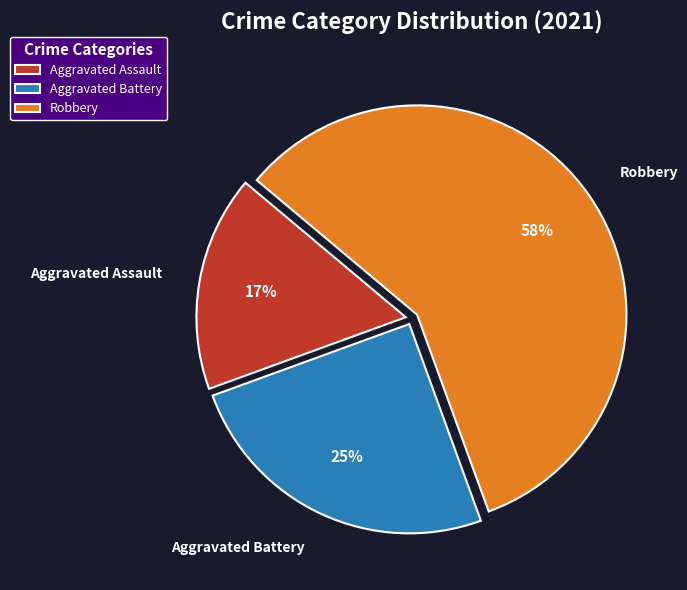

To the nearest percent, what is the combined percentage of Robbery and Aggravated Battery?

83%